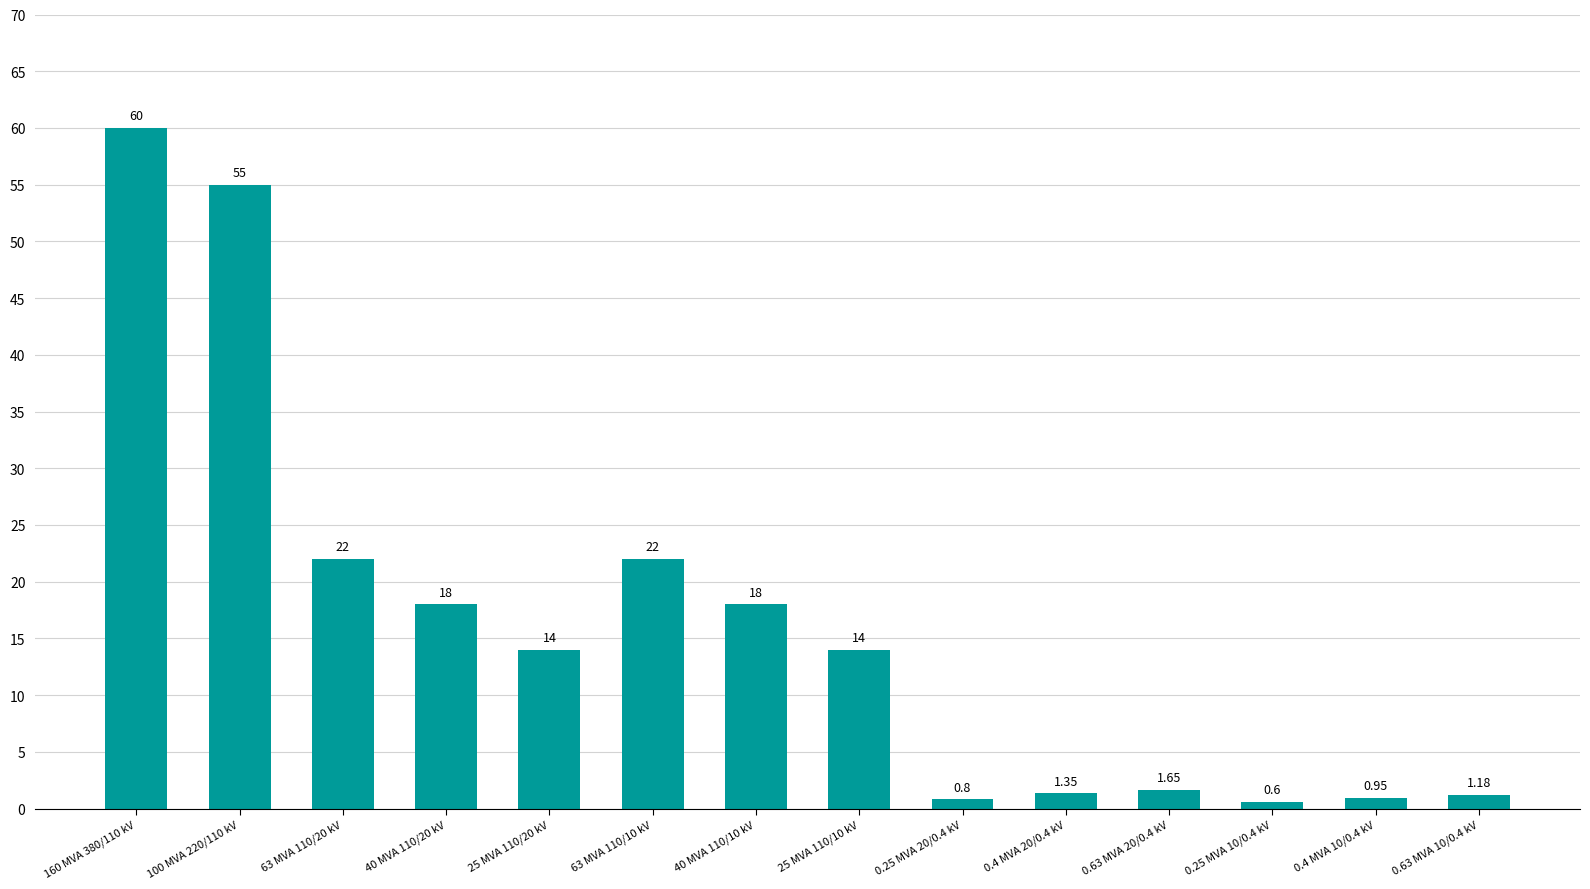

The chart shows a value of 29.5 at 40 MVA 110/10 kV. True or false?

False